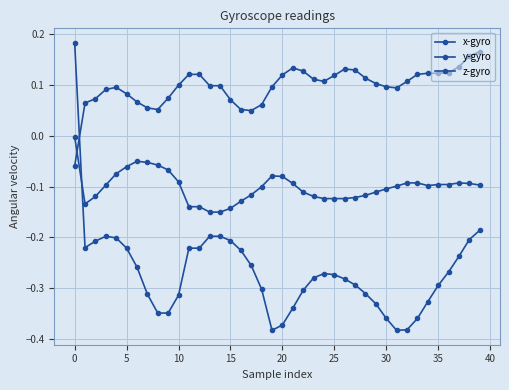

Is this an area chart (filled region under the line)?

No